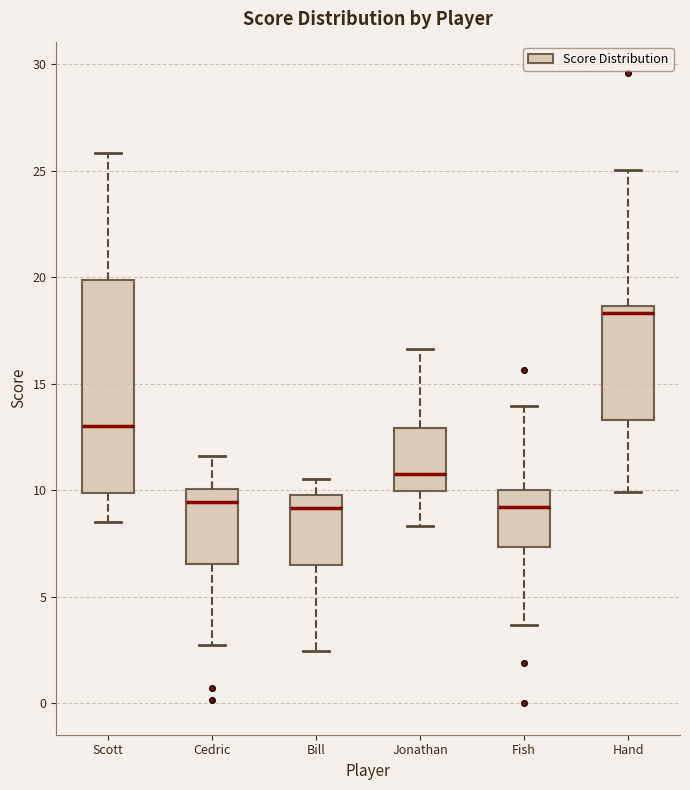

Comparing the boxes themselves (not the whiskers), which one is the tallest?

Scott